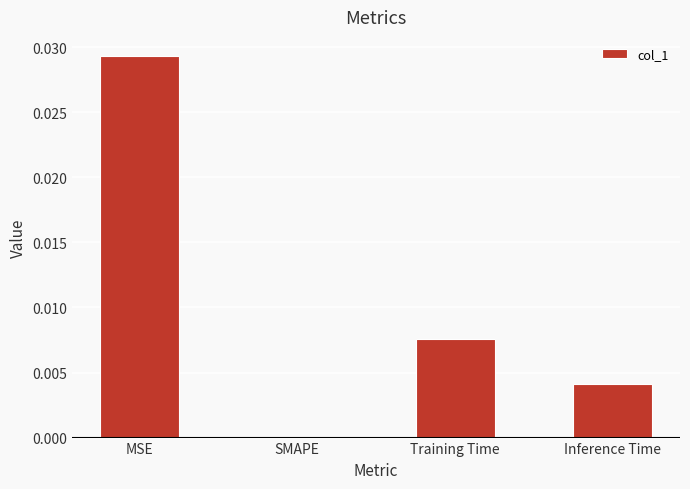

The value at Training Time is 0.0. True or false?

True